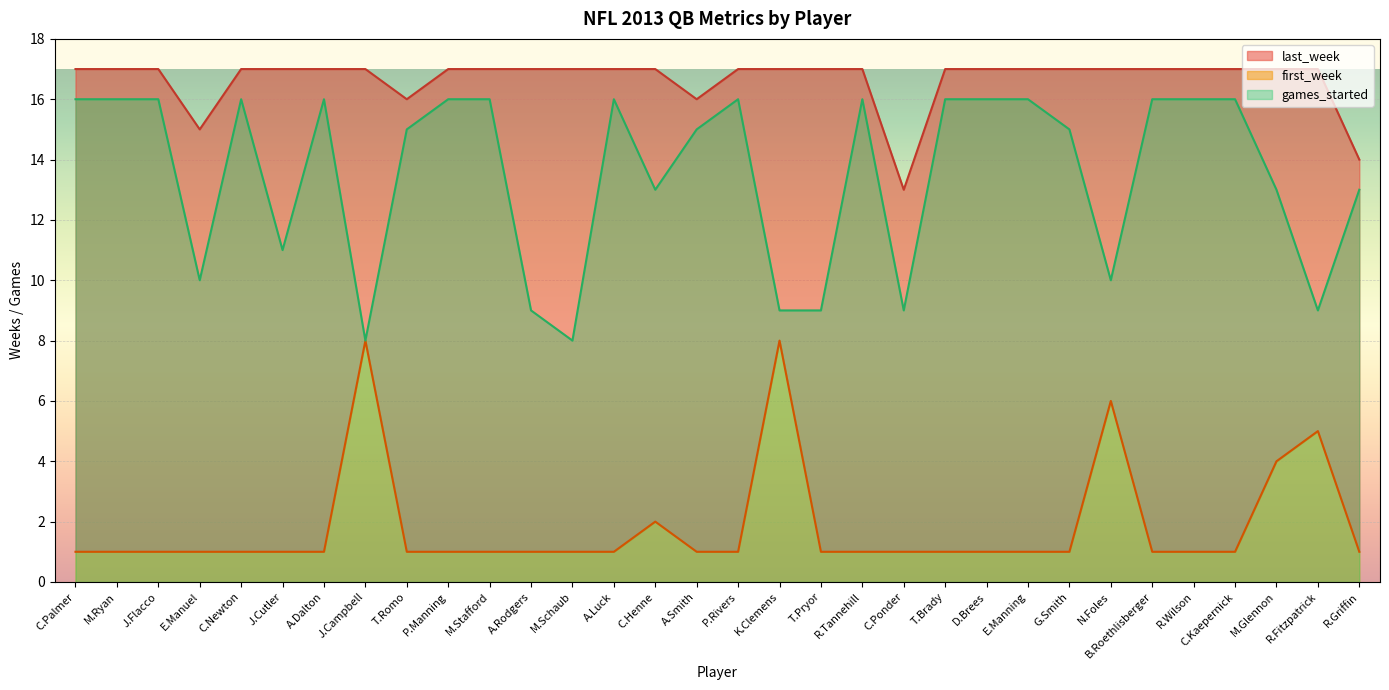

The value of first_week at J.Flacco is 1. True or false?

False